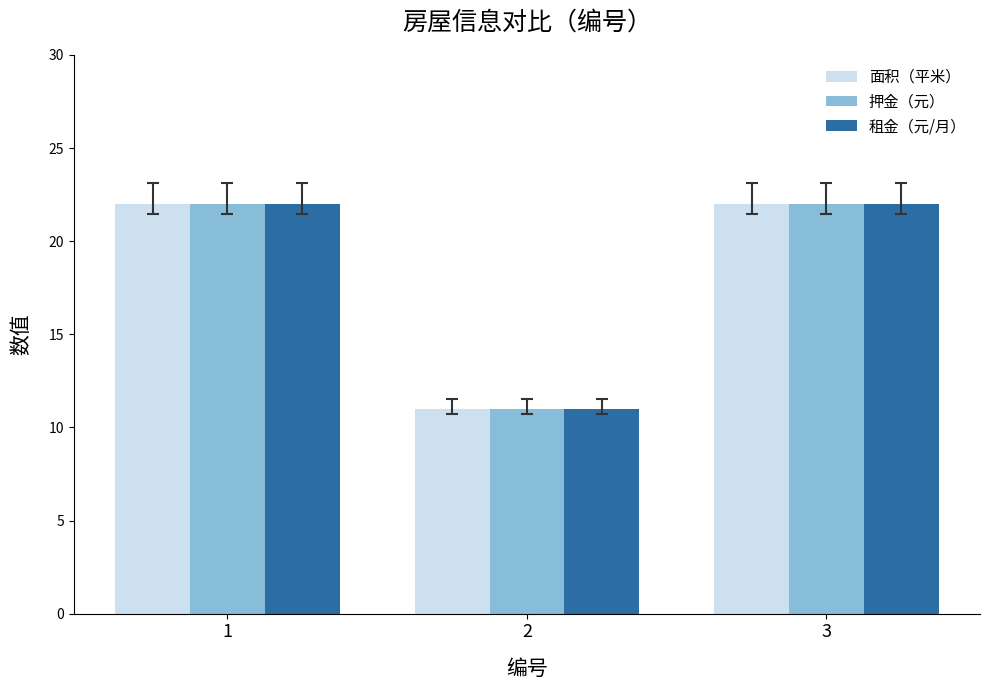

True or false: 面积（平米） has a value of 22 at 1.

True